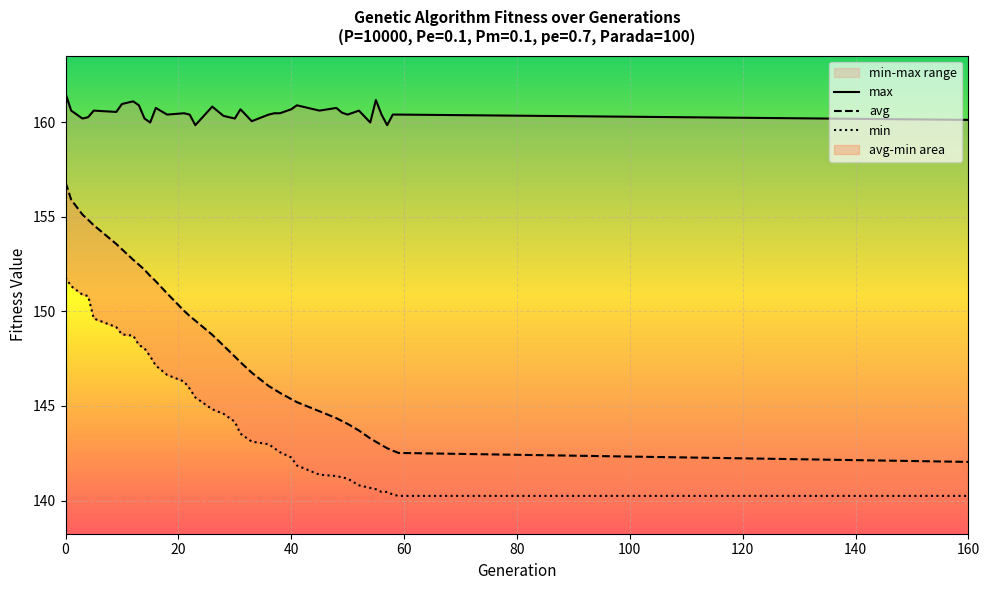

Is it true that max equals 218.7 at 50?

False